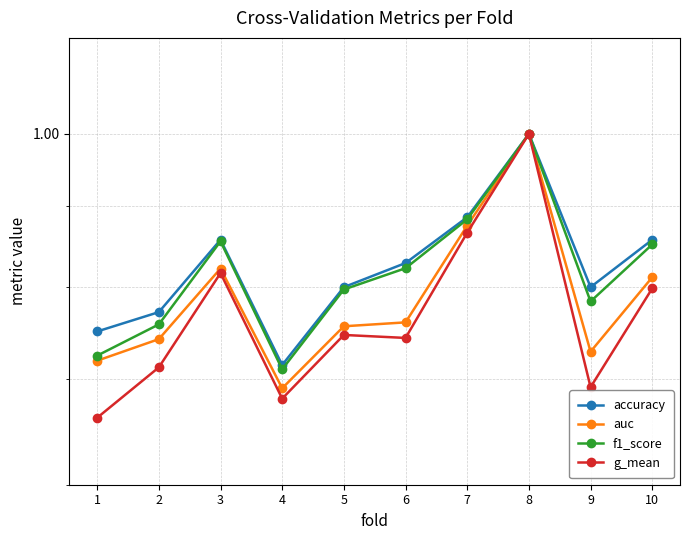

What is the value of the g_mean point at the 2nd from the left?

0.7